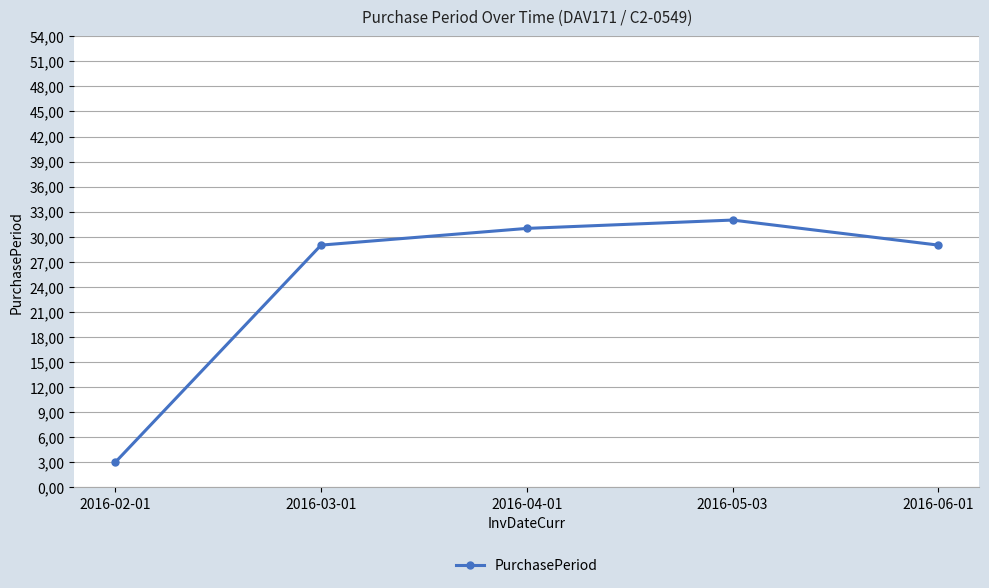

Does the chart have visible grid lines?

Yes